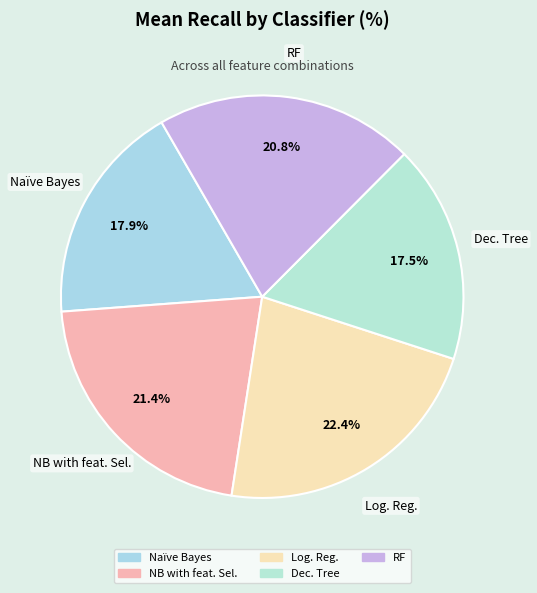

How many segments does this pie chart have?

5